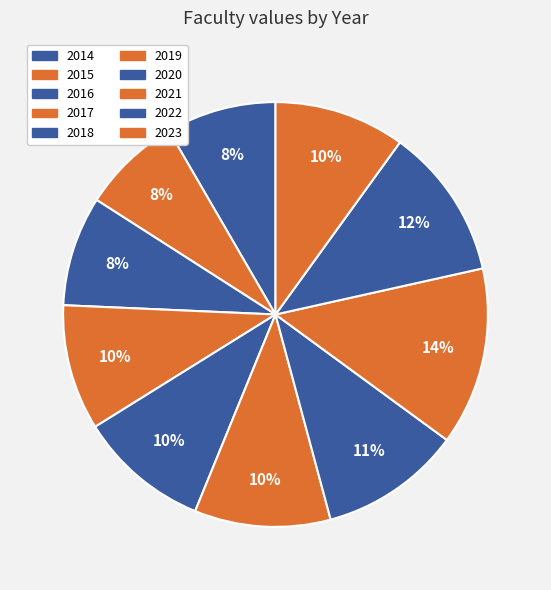

Is it true that 2020 is 11% of the pie?

True